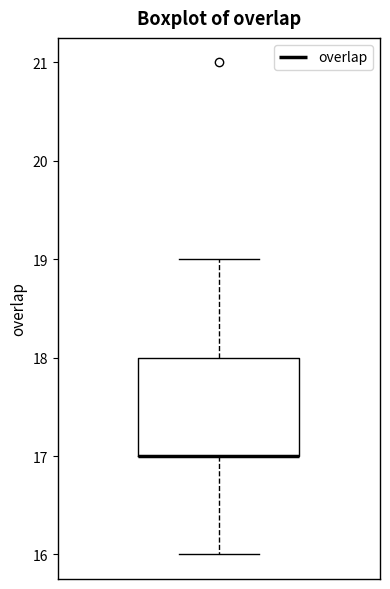

Transcribe this box plot: give where the median line is, the range the box spans, and where the two whiskers end, as read against the y-axis. The values are not printed on the chart, so give them approximately, as read against the axis.

median 17 (drawn on the box's lower edge), box 17 to 18, whiskers 16 to 19